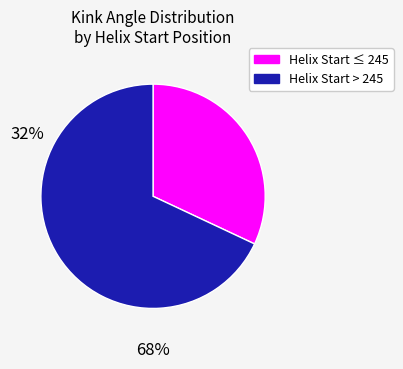

Is there a majority slice in this chart?

Yes